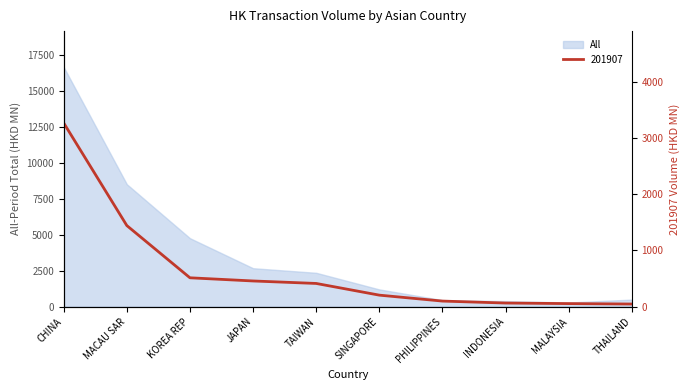

Rank the series at KOREA REP from lowest to highest value.

201907, All